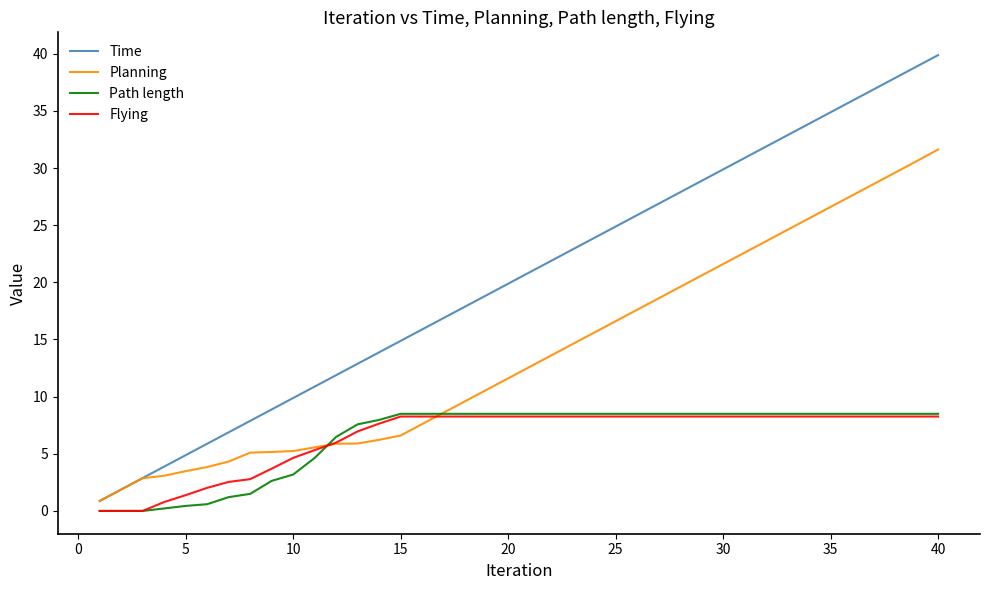

Which series has the widest spread of values?

Time